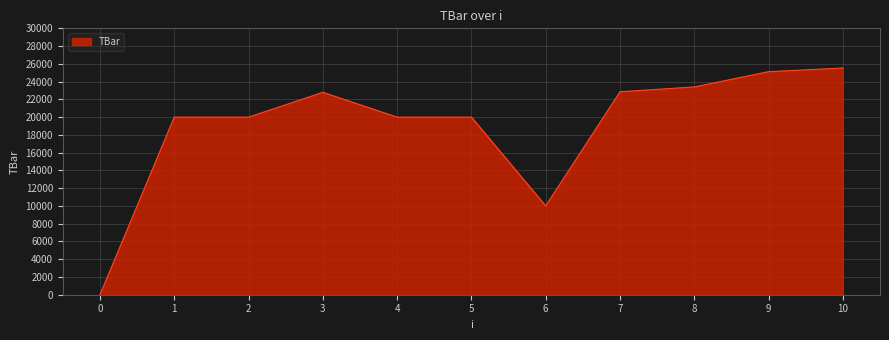

The value at 6 is 10000.0. True or false?

True